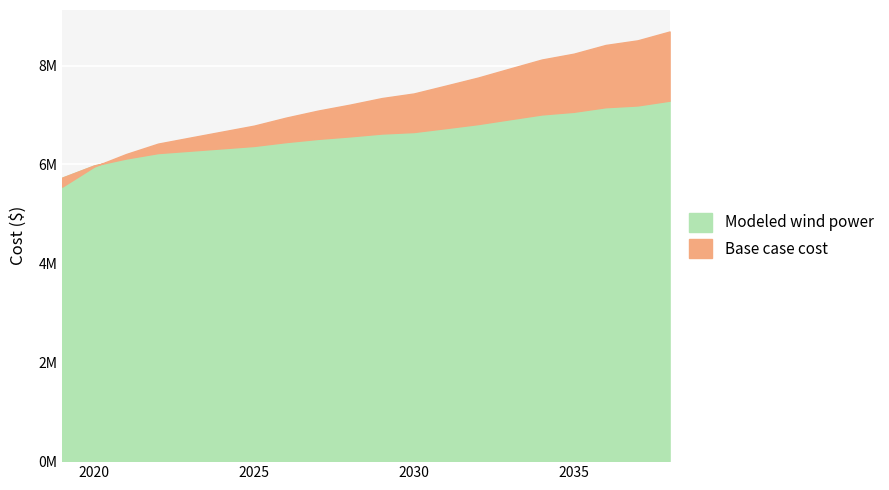

The value of Modeled wind power at 2023 is 6278761.1. True or false?

True